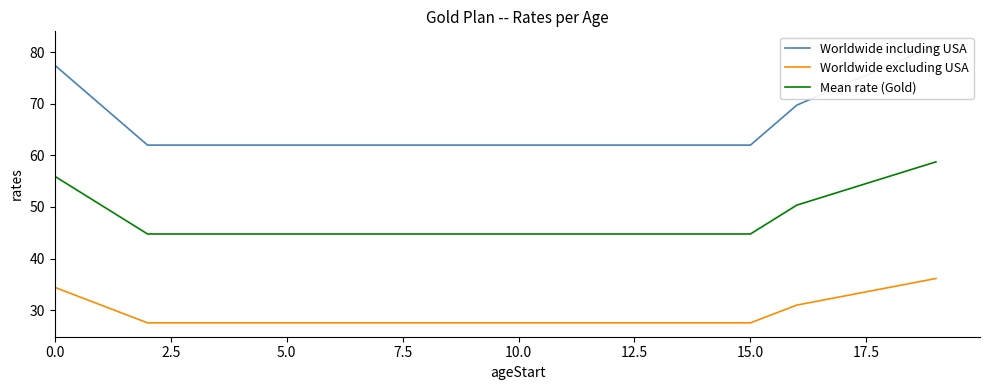

What is the minimum value for Mean rate (Gold)?

44.8